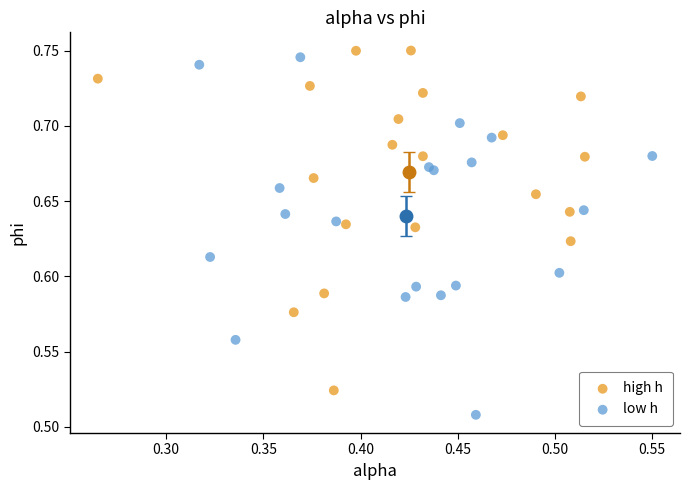

Which series reaches the minimum Y coordinate?

low h